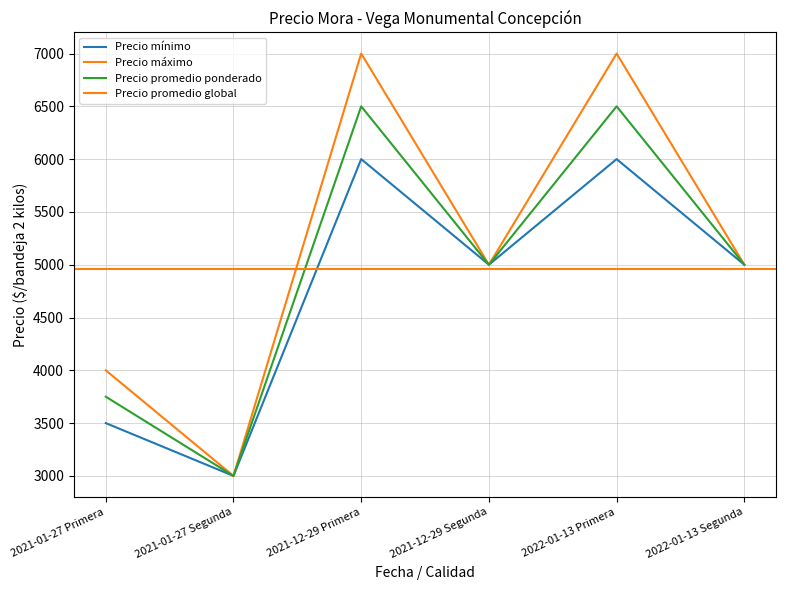

What is the label of the 1st point from the right?

2022-01-13 Segunda